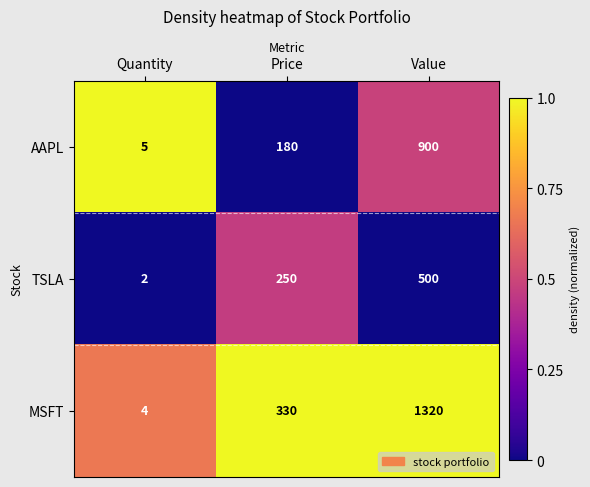

The value of AAPL at Quantity is 5. True or false?

True